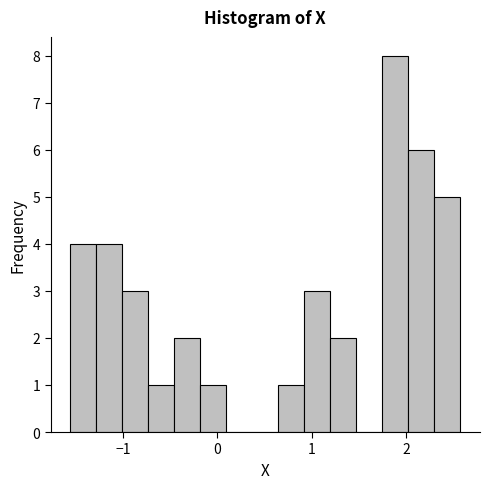

Read against the x-axis, roughly where is the centre of the tallest bar?

1.9